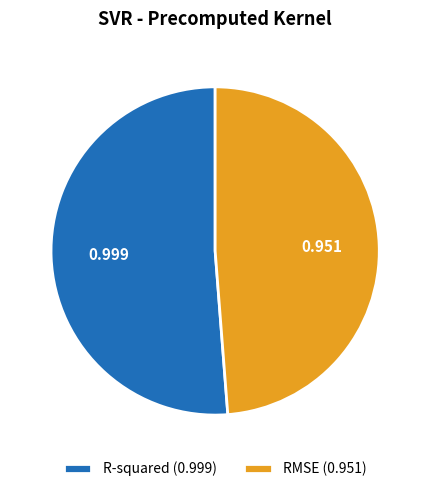

Is the sum of RMSE and R-squared greater than half?

Yes